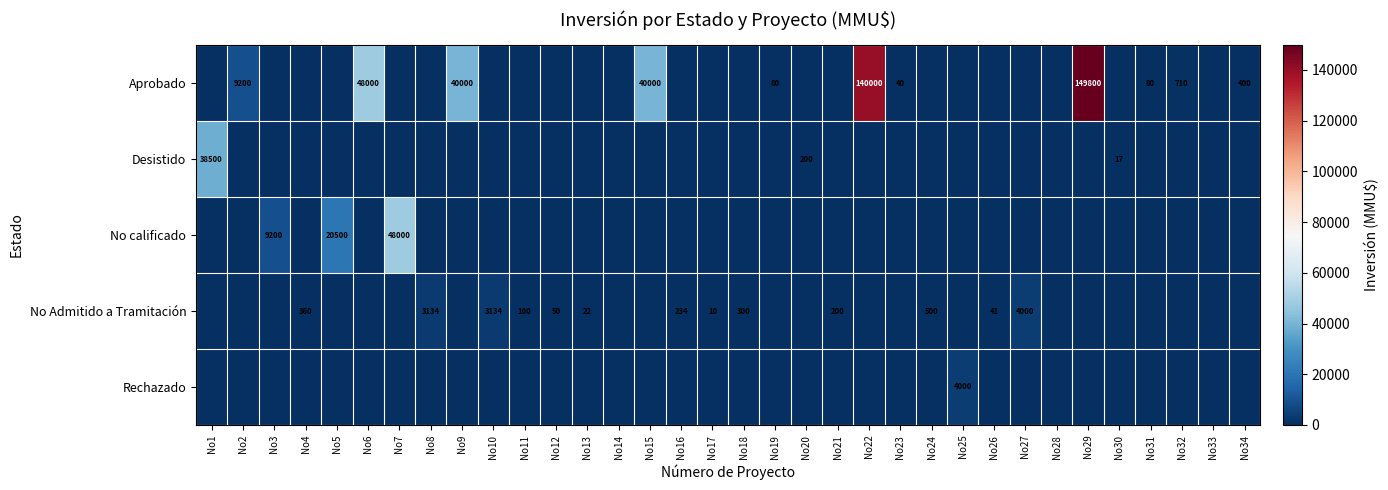

The Desistido series shows 38500 at No1. True or false?

True